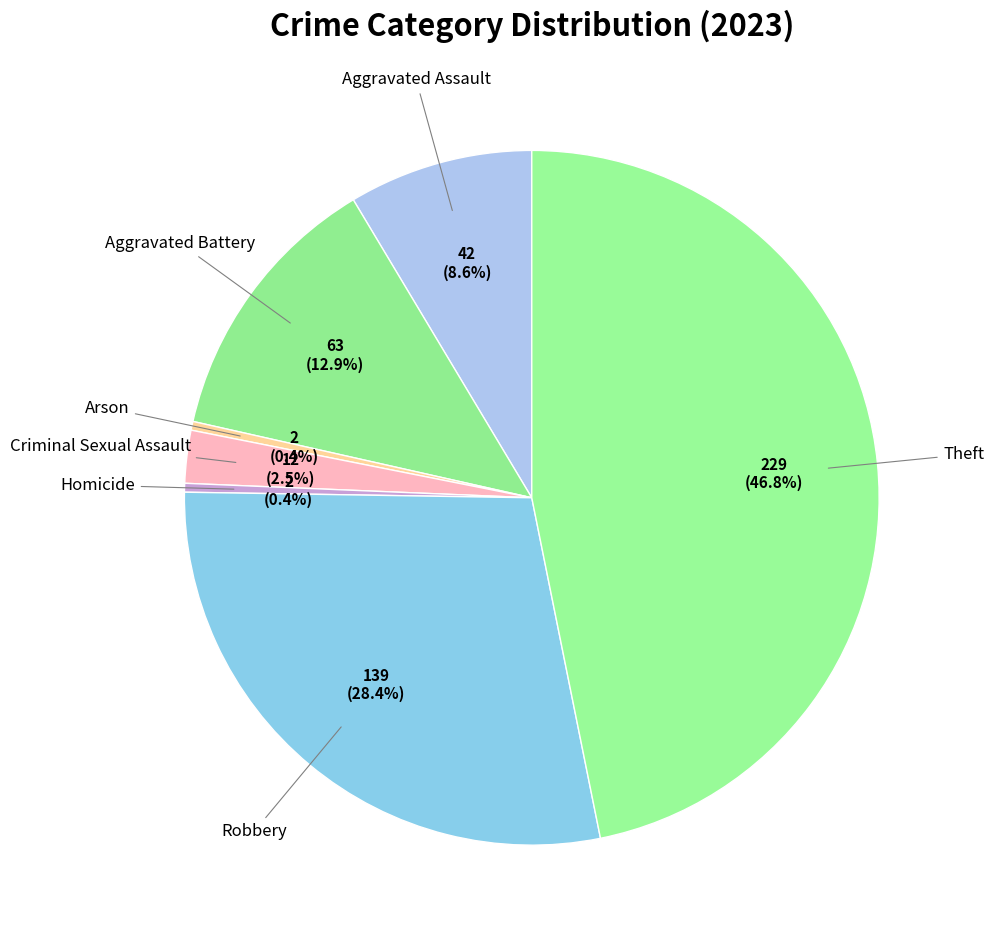

Count the number of slices in the pie.

7